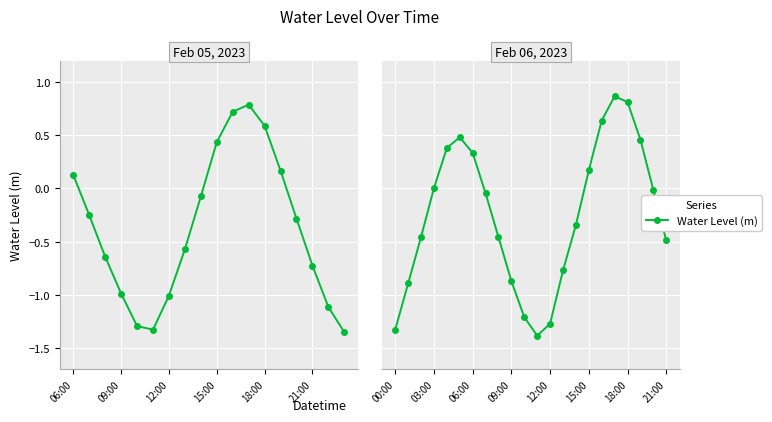

How many series are shown in this chart?

1